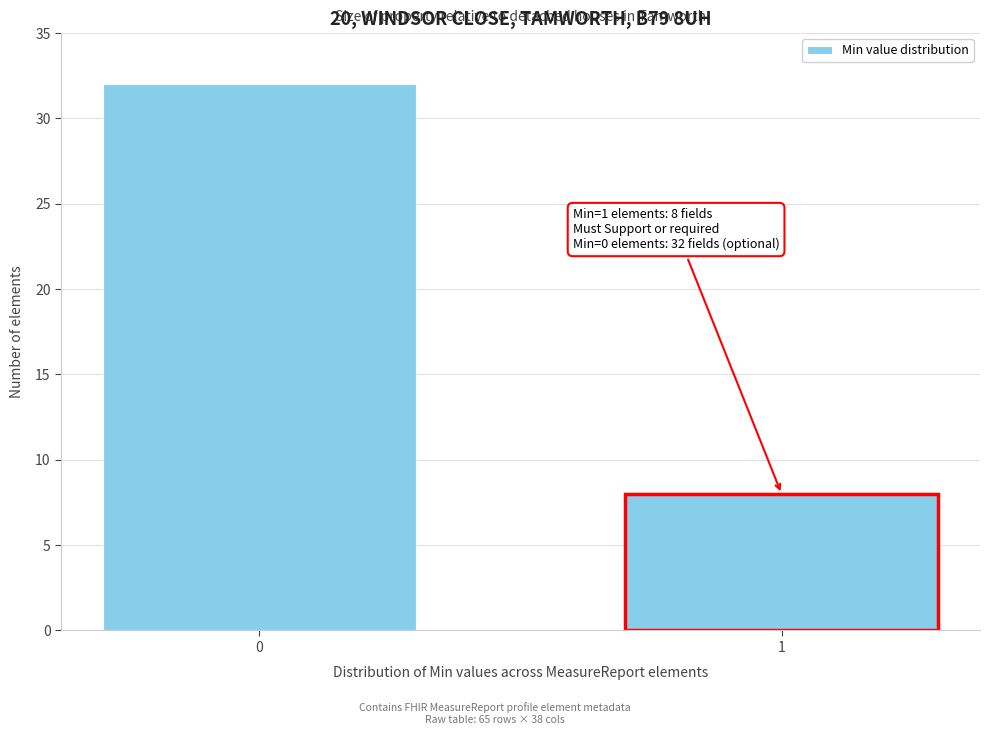

Reading left to right, extract all data points from this chart.

32	8